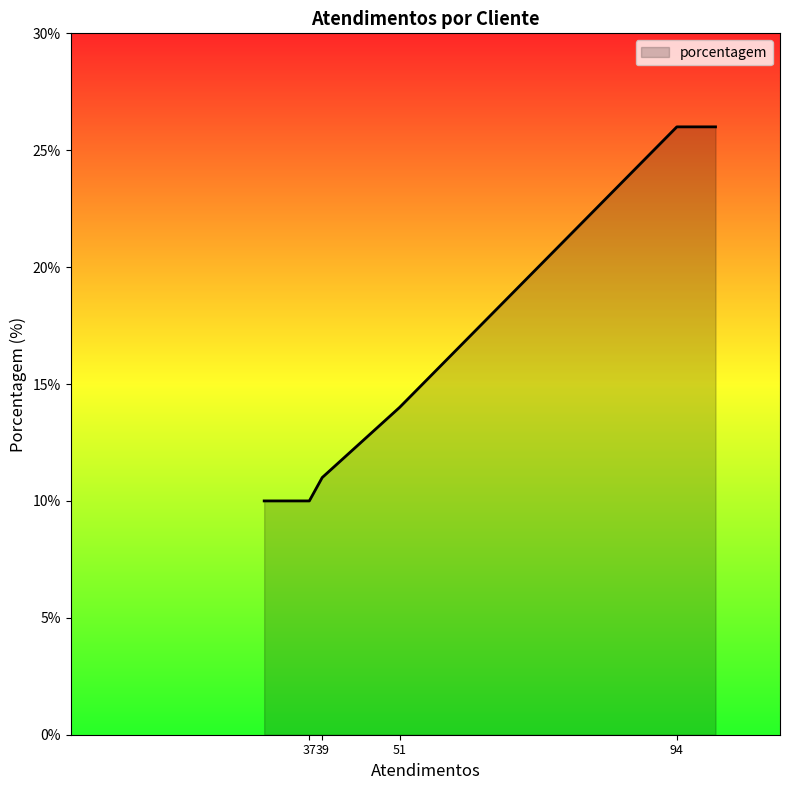

How many series are shown in this chart?

1